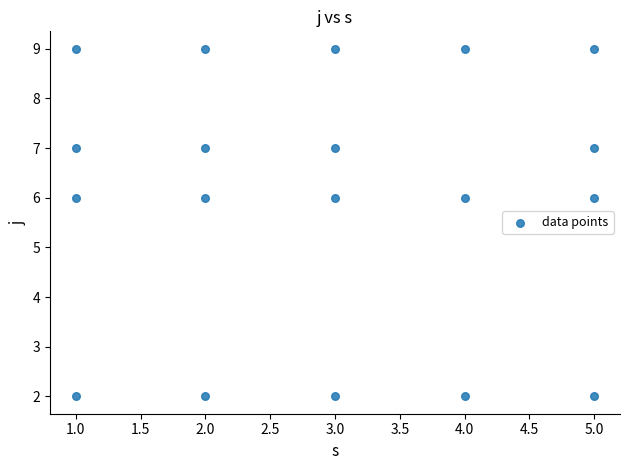

What is the range of X values (max minus min)?

4